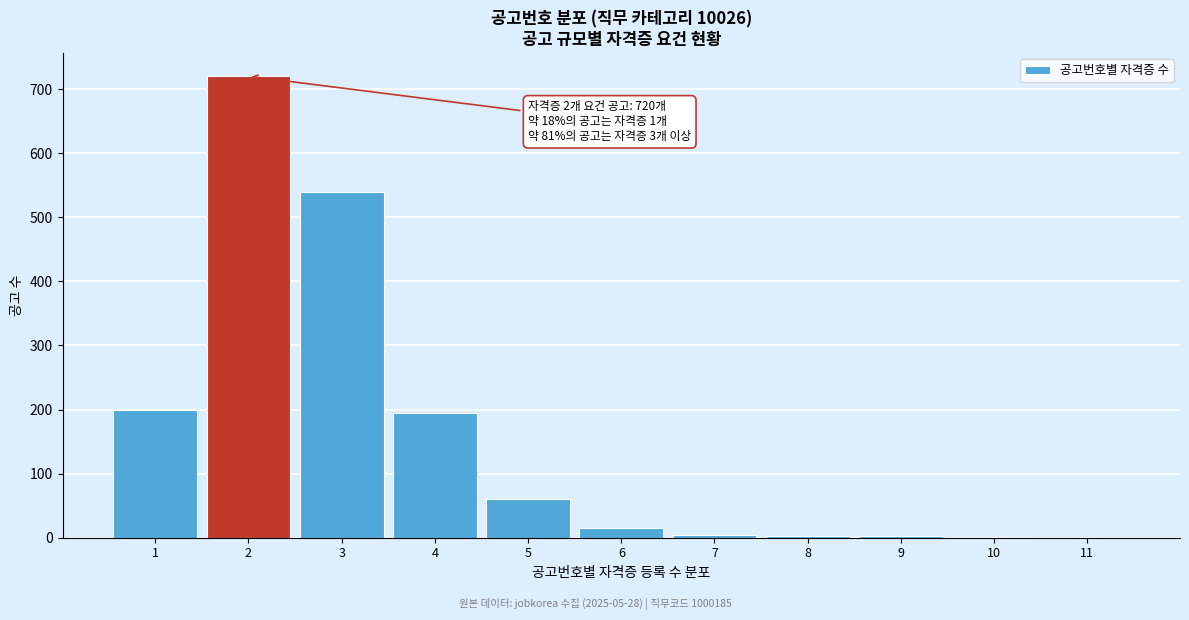

Is it true that the value at 2 is 720?

True